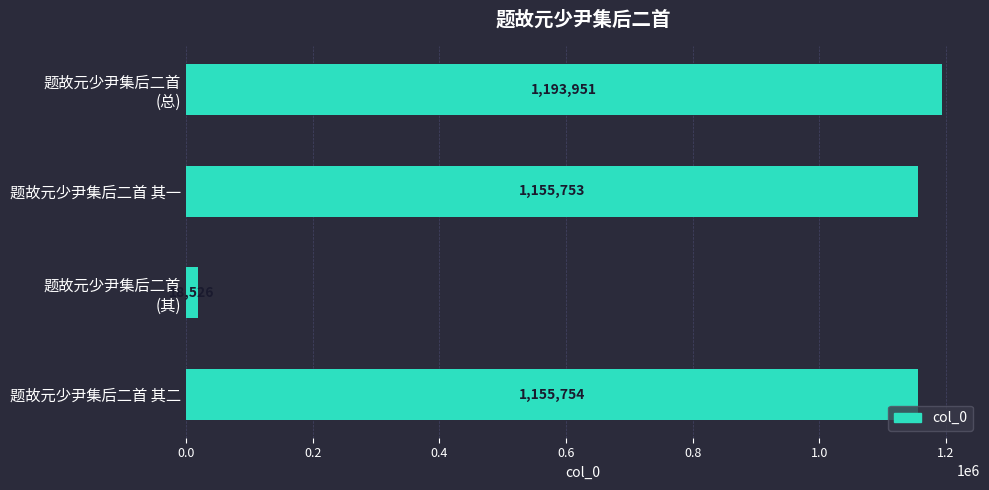

What is the difference between the second highest and minimum values?

1137228